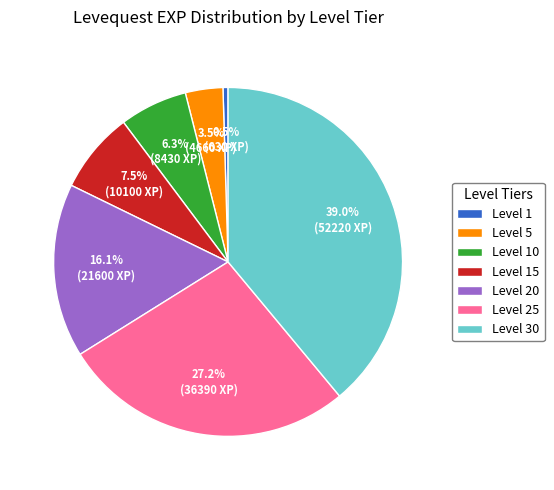

To the nearest percent, what is the difference between the largest and smallest slice percentages?

38%